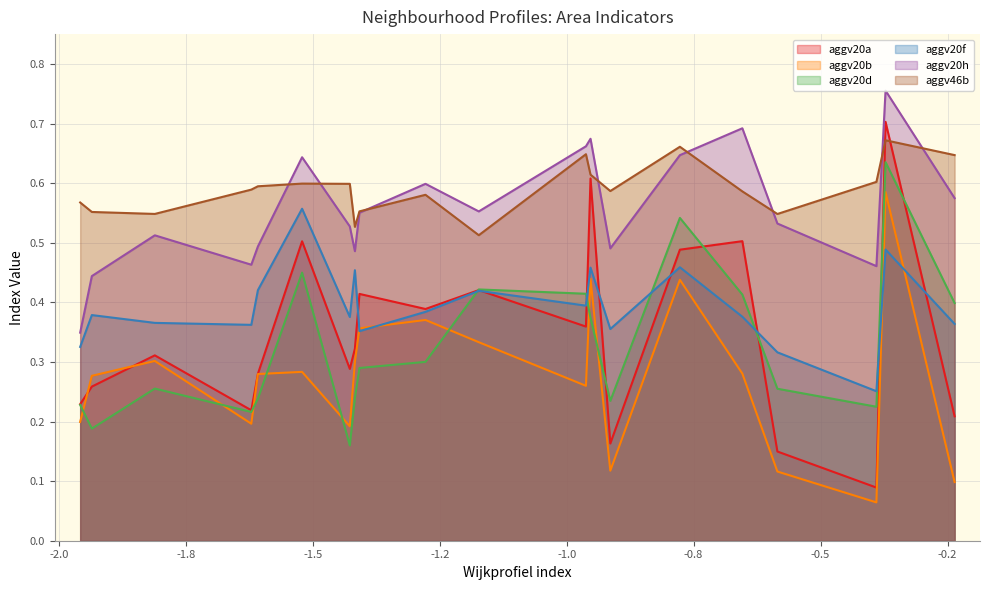

What is the average value of the aggv20h series?

0.6